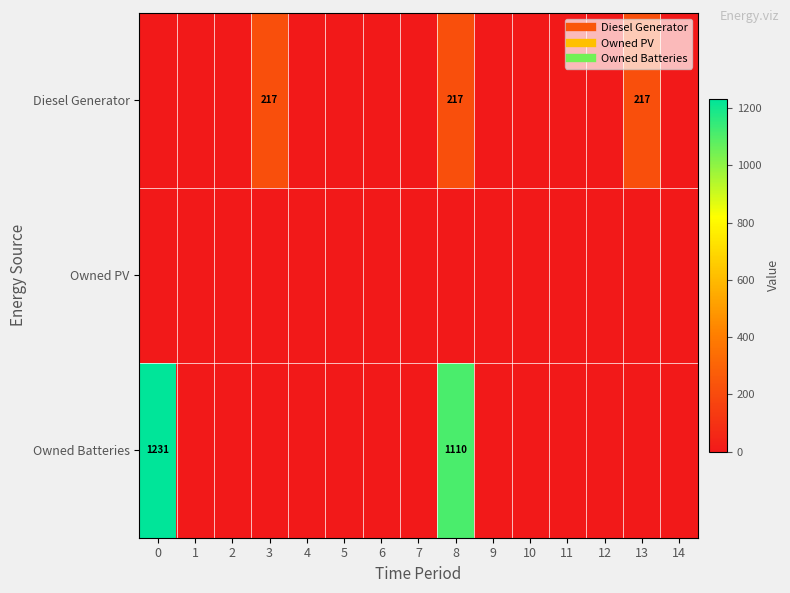

Which series has the largest total across all categories?

Owned Batteries